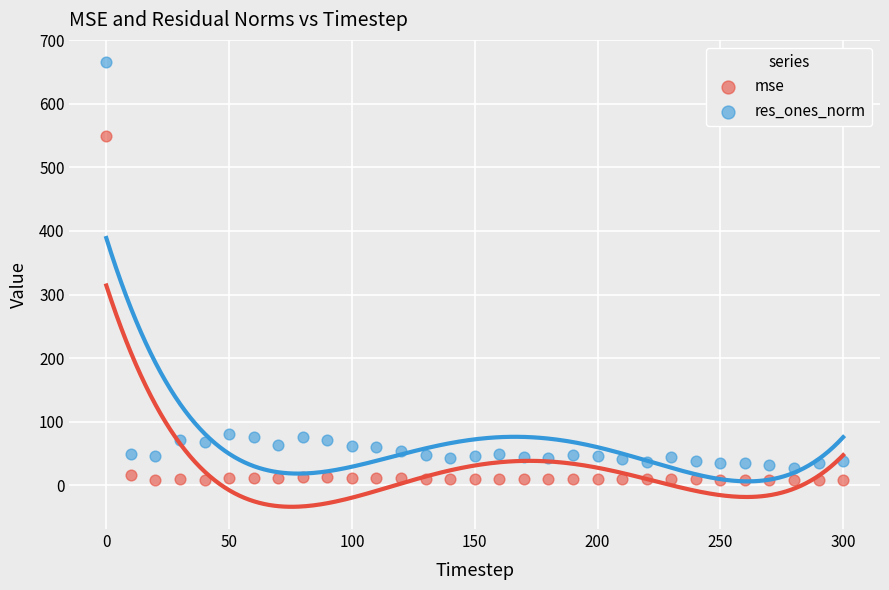

Which series reaches the maximum Y coordinate?

res_ones_norm